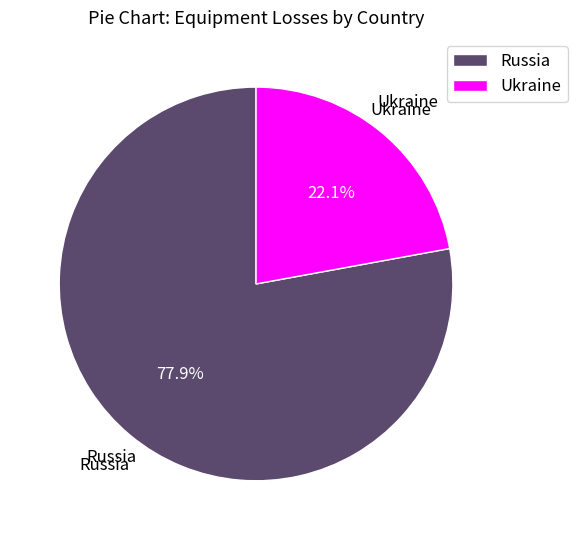

Which slice represents more than half of the pie?

Russia